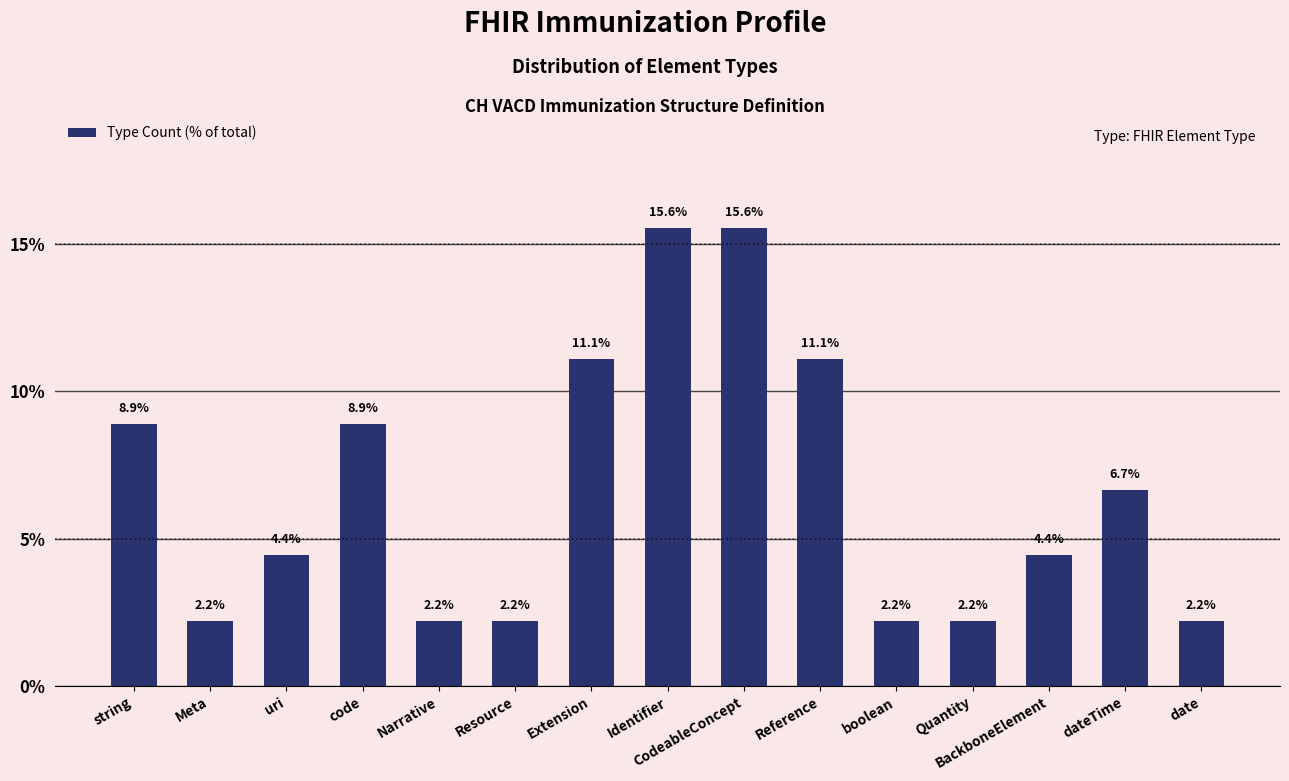

What is the sum of all values?

100.0